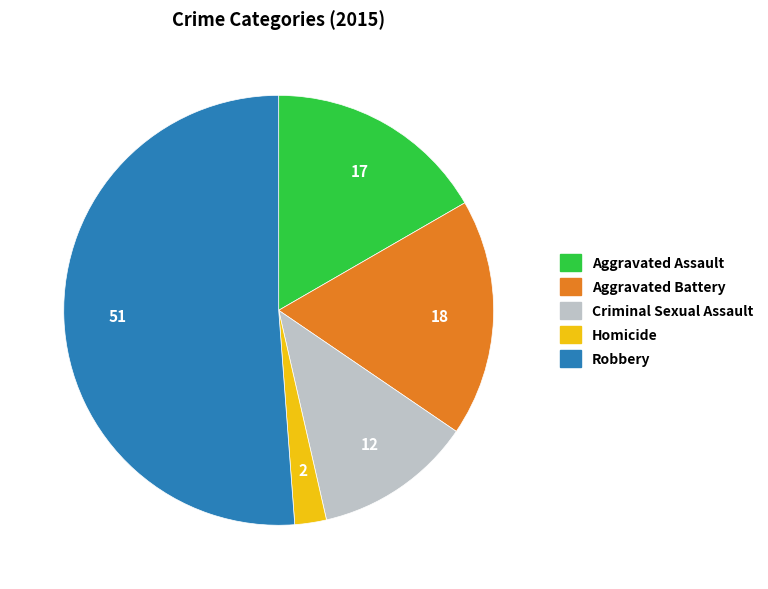

Is the sum of Aggravated Assault and Aggravated Battery greater than half?

No